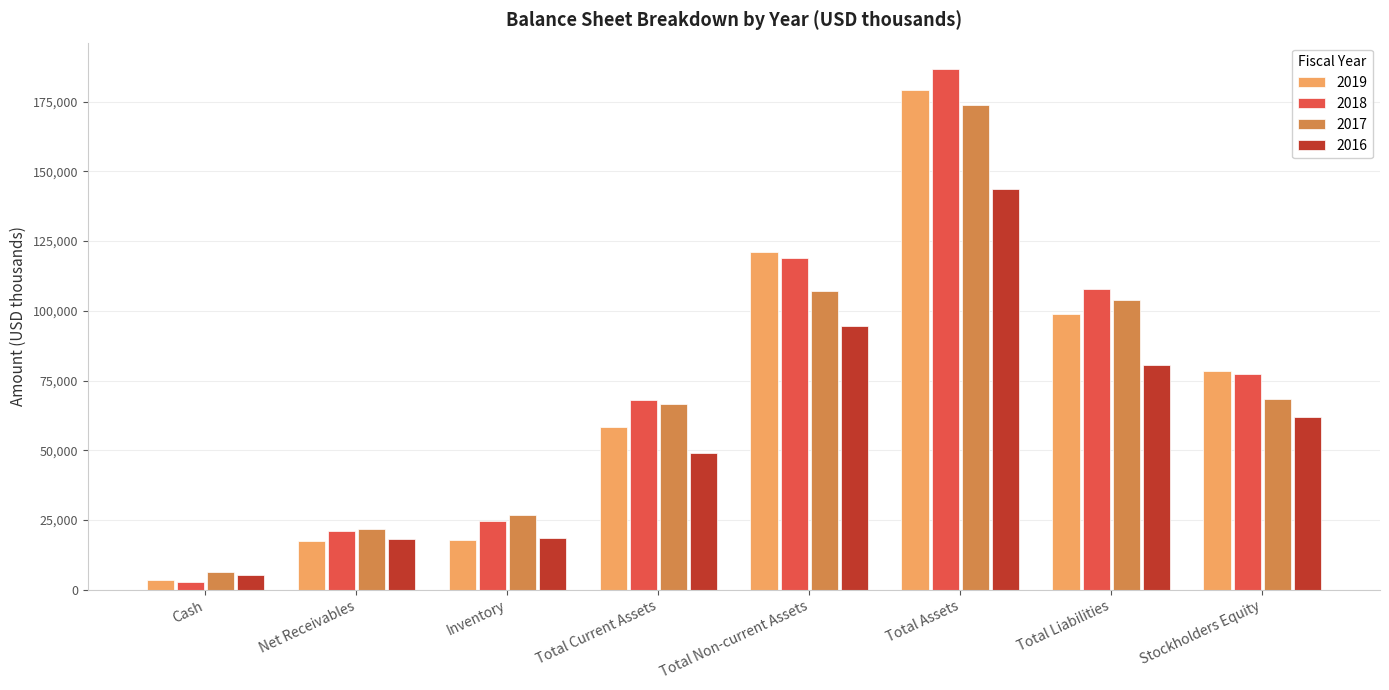

What is the label of the 8th bar from the right?

Cash